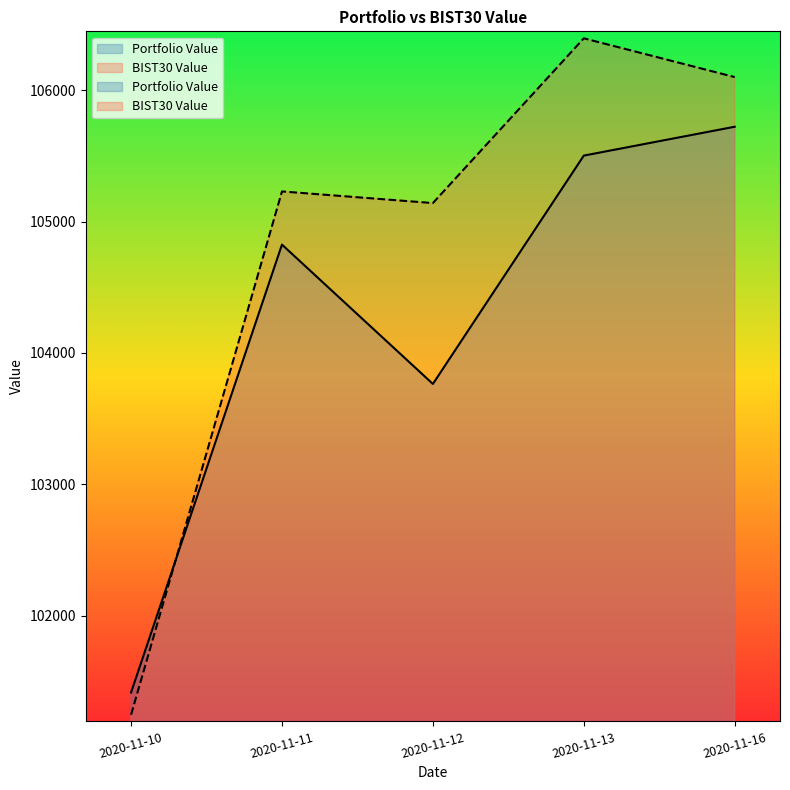

Between 2020-11-10 and 2020-11-12, which series saw the biggest shift?

BIST30 Value